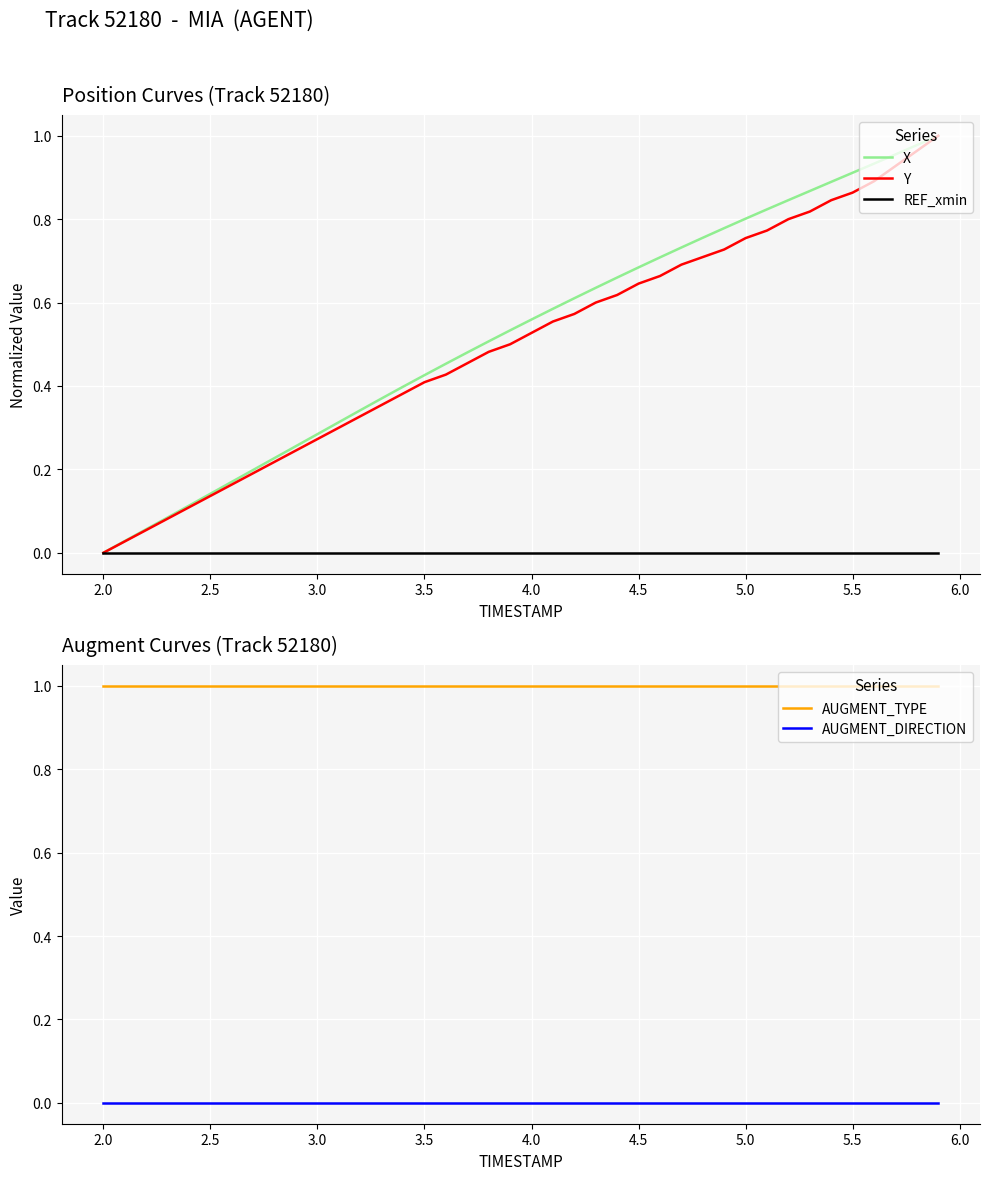

Is the value of REF_xmin at 4.0 greater than the value of X at 3.5?

No